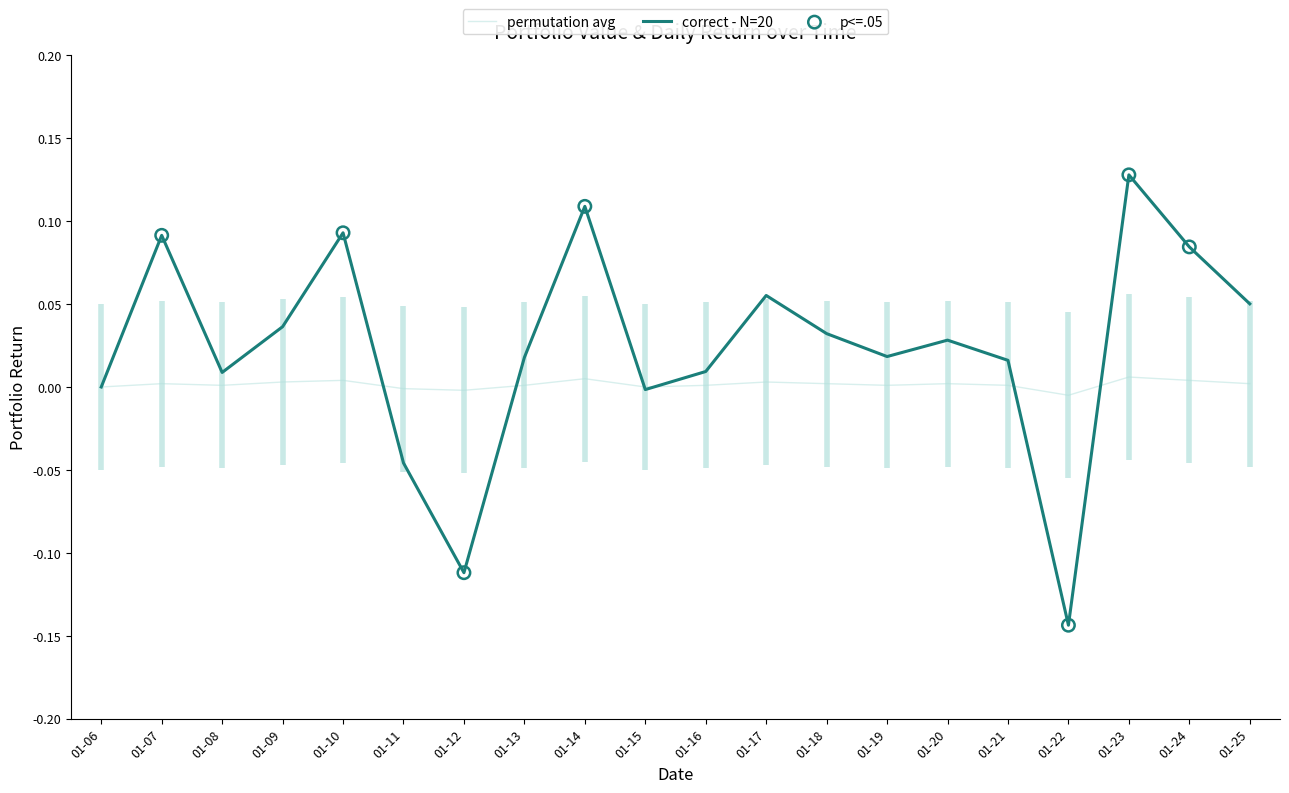

Is the value of correct - N=20 at 01-24 greater than the value of permutation avg at 01-17?

Yes